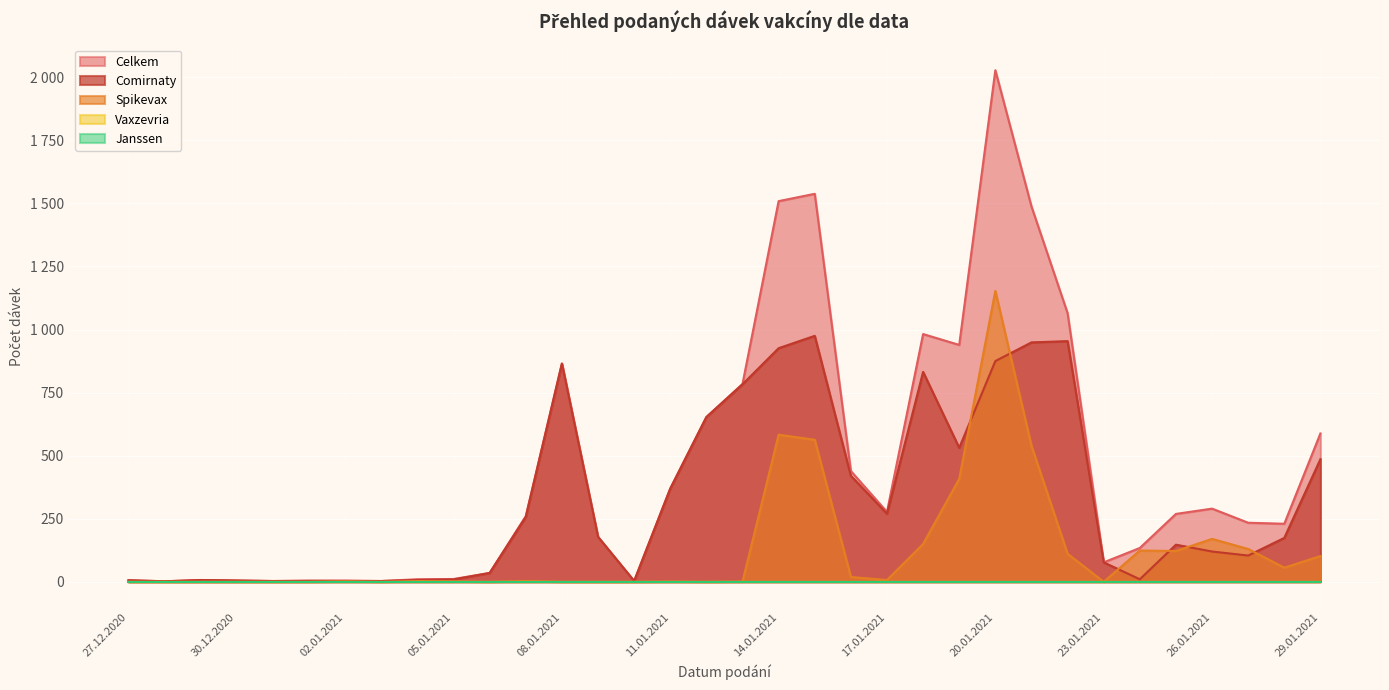

What is the sum of all Celkem values?

15291